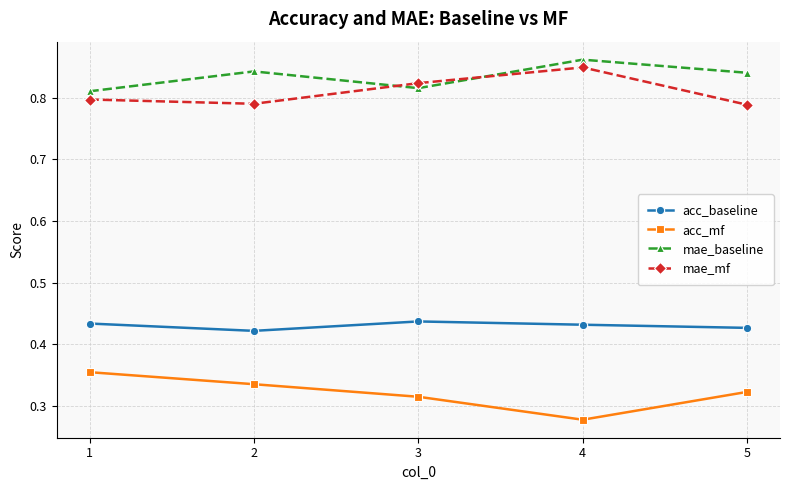

True or false: mae_baseline and acc_mf cross at least once.

False